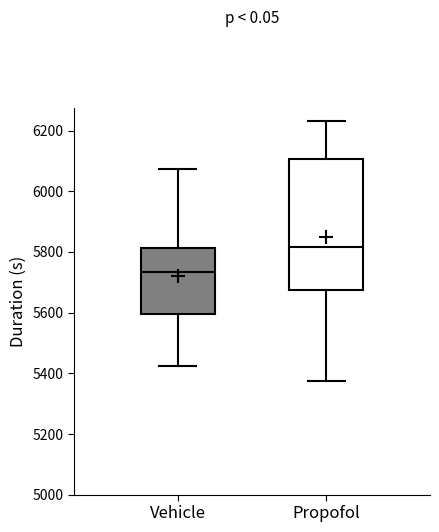

Which box is the tallest, from its lower edge to its upper edge?

Propofol